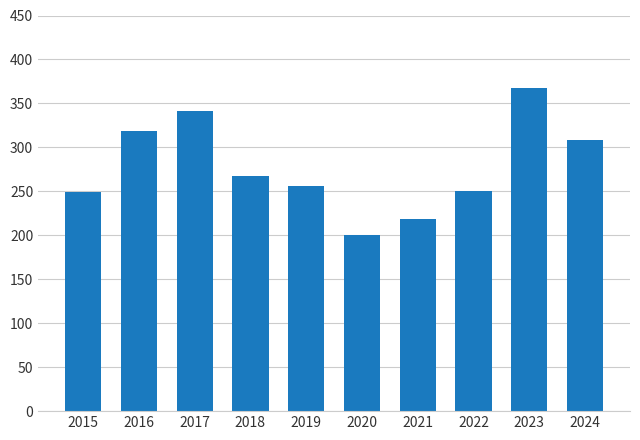

What is the average value?

278